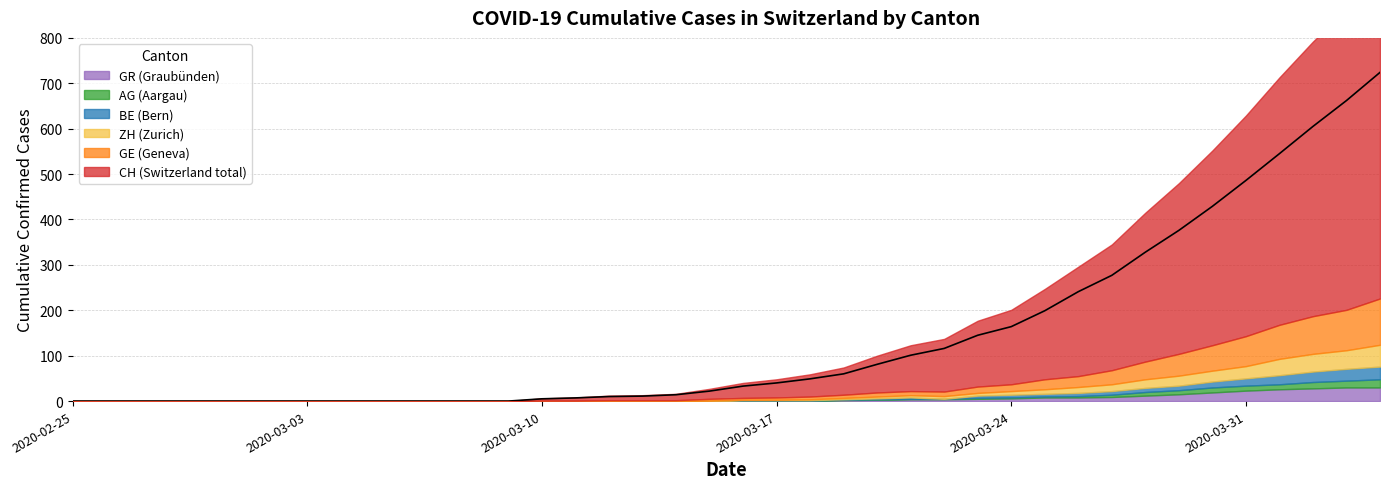

How many lines are shown in the chart?

6